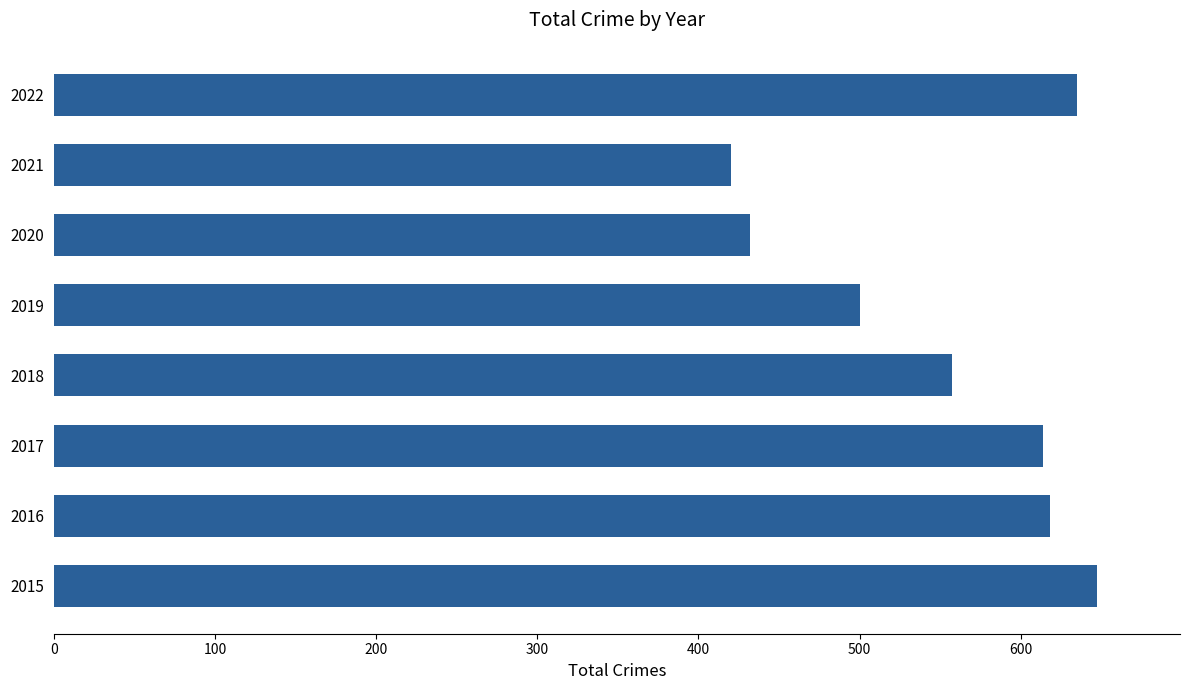

What is the ratio of the value at 2015 to the value at 2018?

1.2